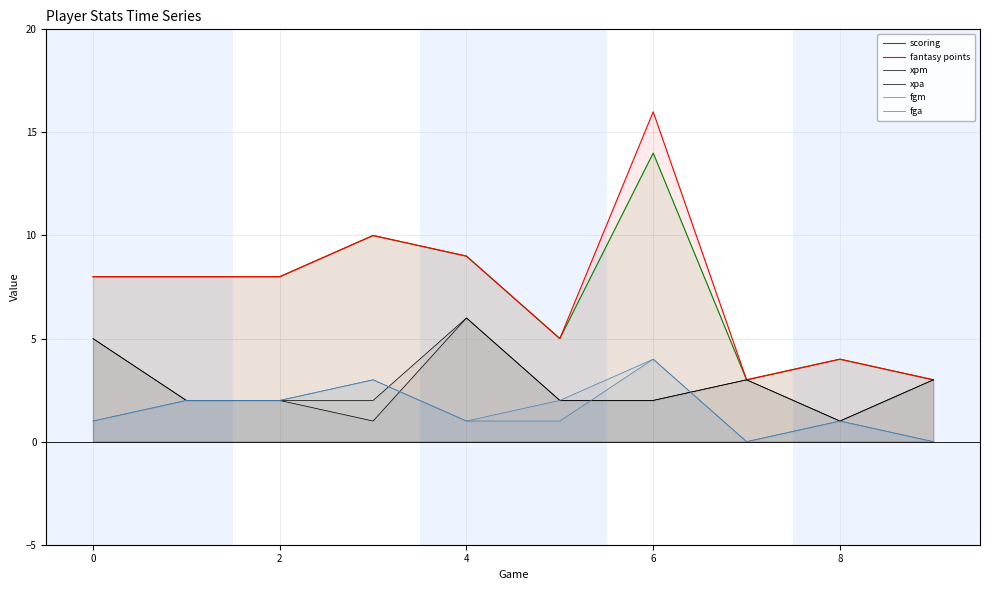

How many lines are shown in the chart?

6